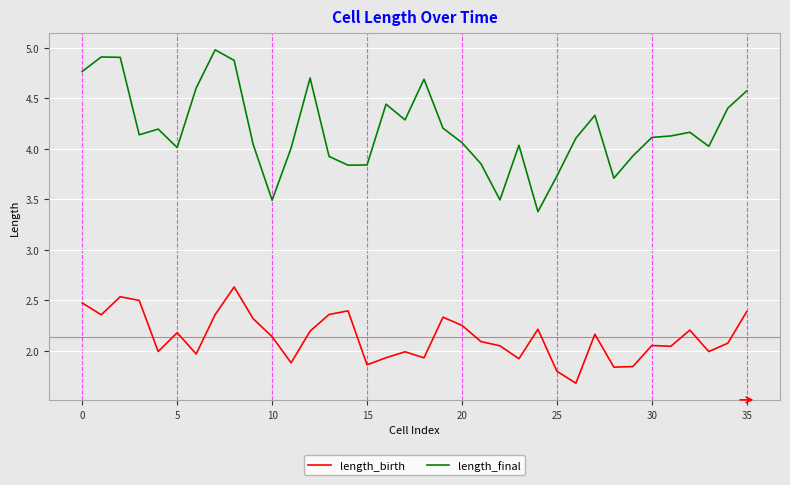

Rank the series by their maximum value, from highest to lowest.

length_final, length_birth